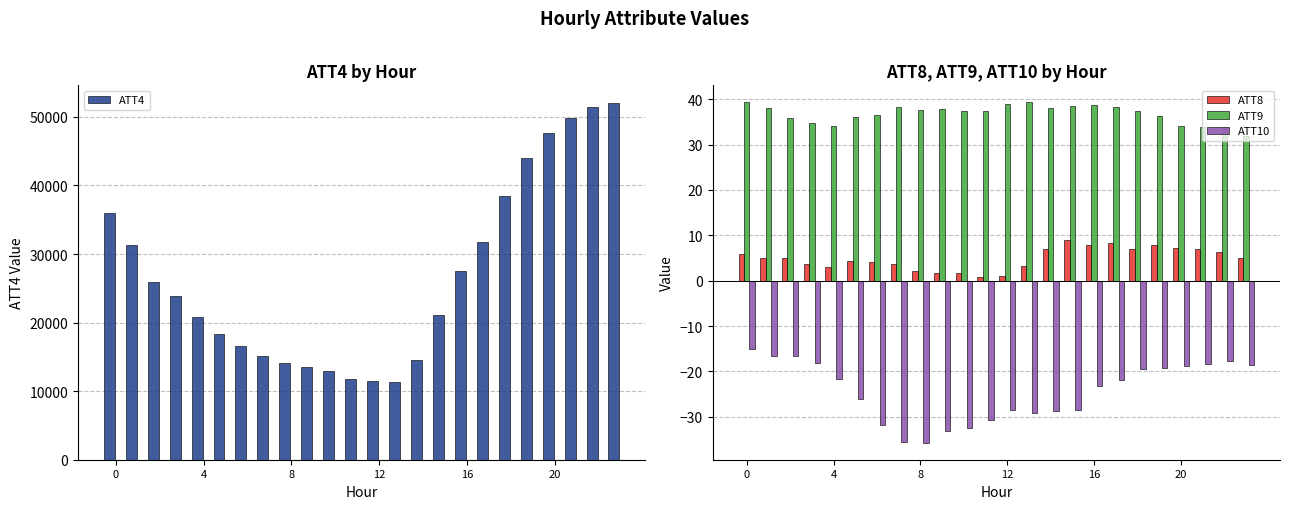

Which series has the largest total across all categories?

ATT4